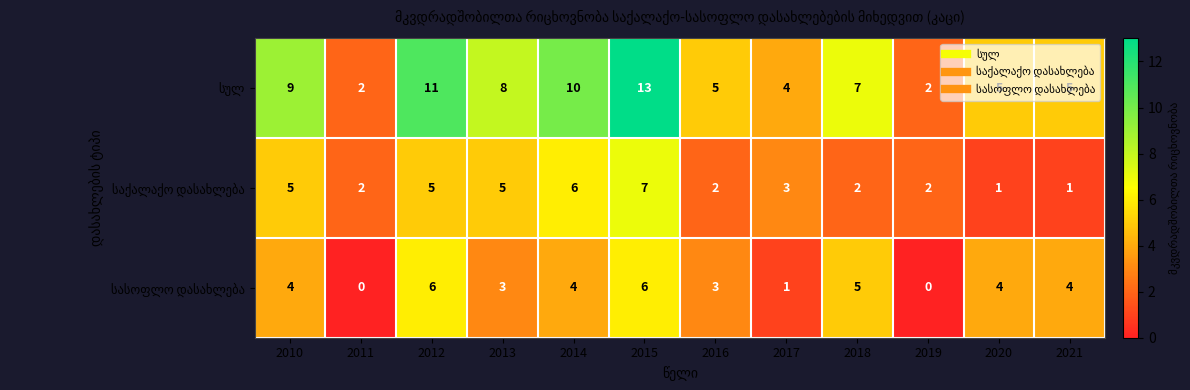

At which category is the sum across all series the highest?

2015